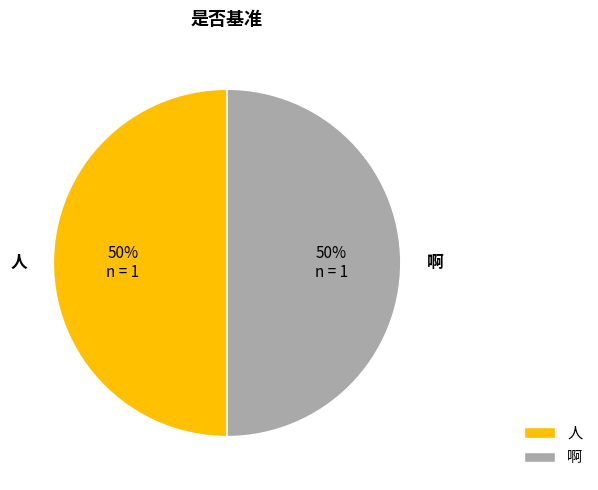

To the nearest percent, what percentage of the pie is 啊?

50%